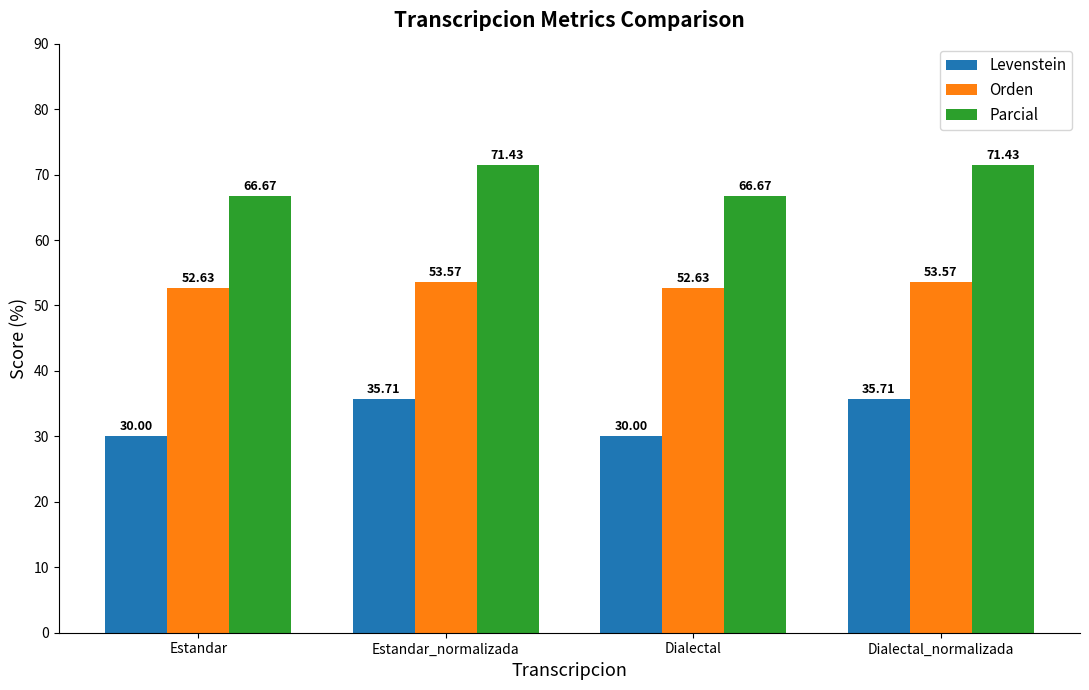

Count the Orden values in the range 52 to 53.

2